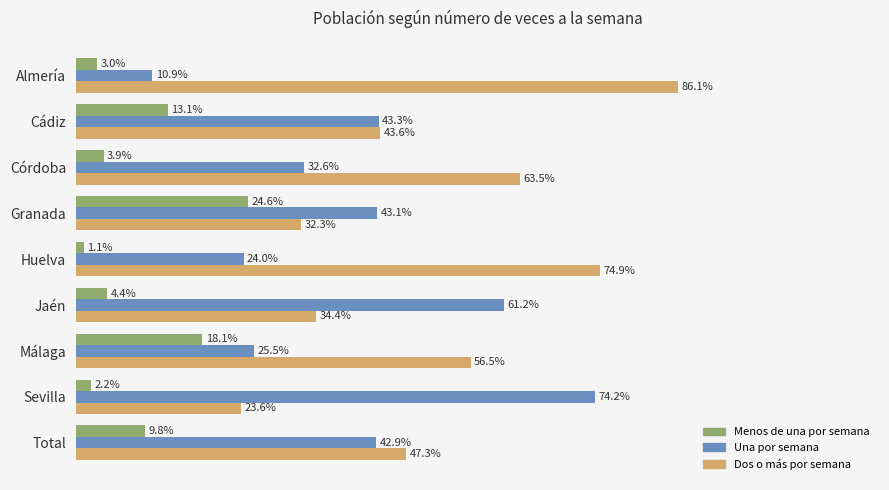

What are all the series names shown in the legend?

Menos de una por semana, Una por semana, Dos o más por semana